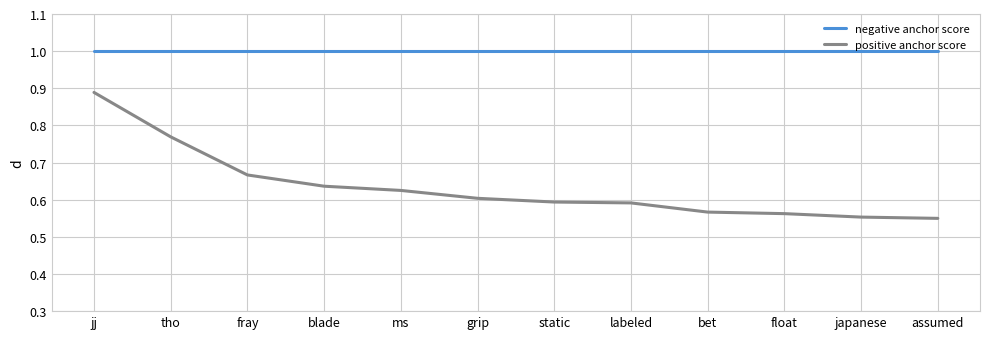

What is the sum of all positive anchor score values?

7.6